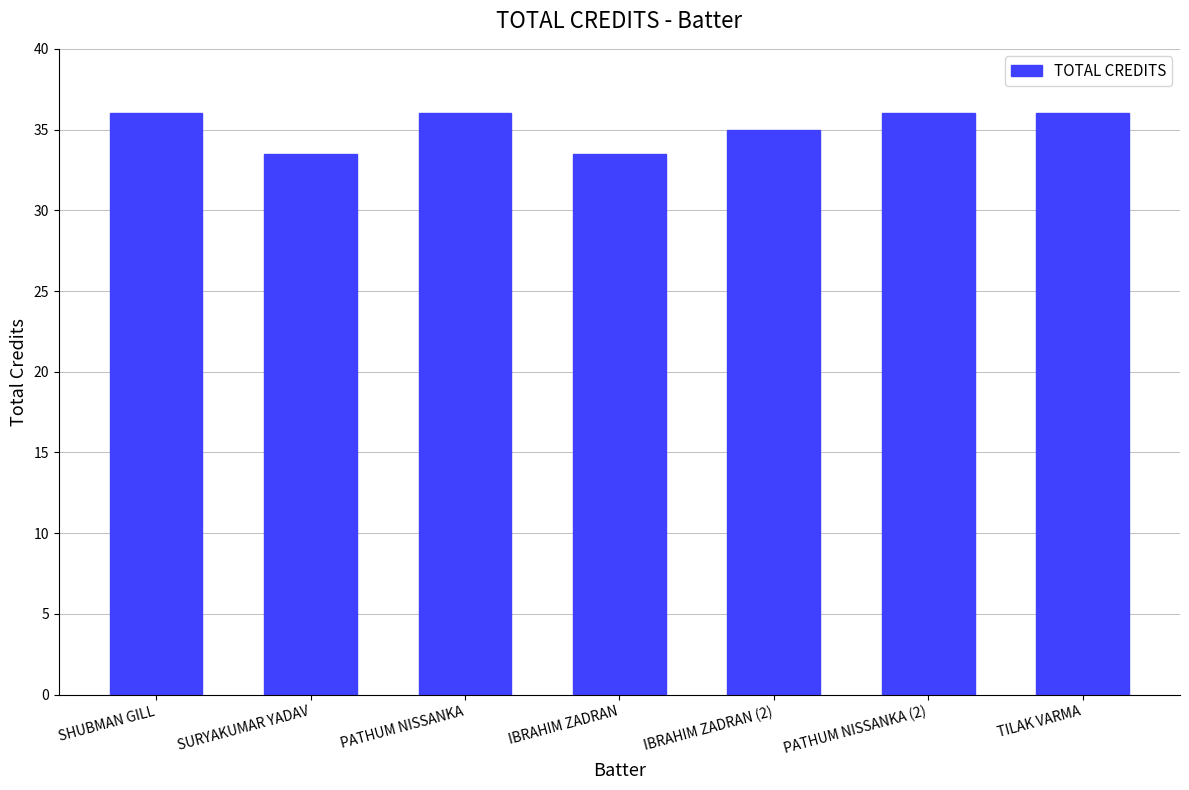

True or false: the data shows 35.0 at IBRAHIM ZADRAN (2).

True